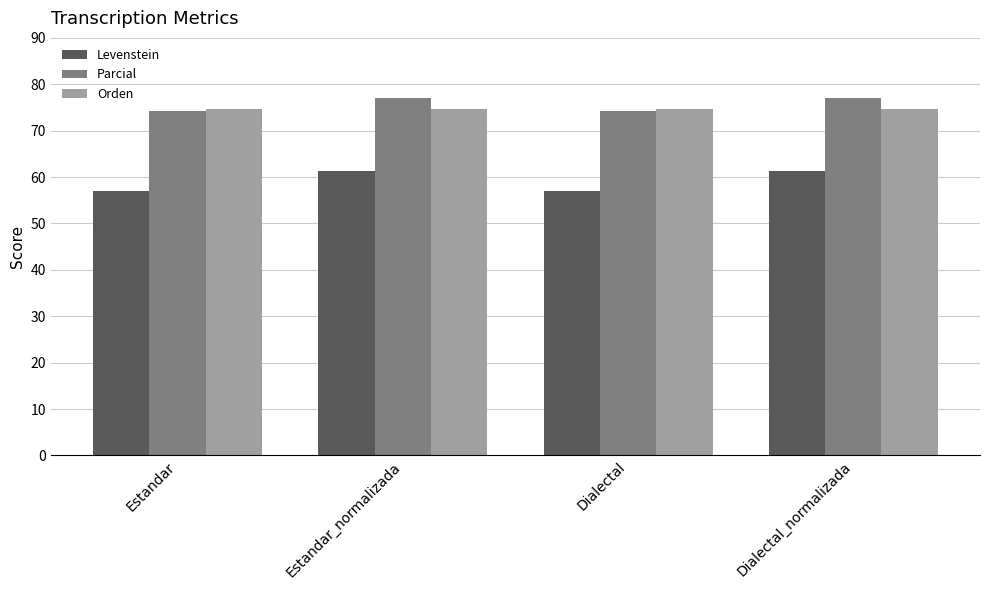

What value does the Levenstein series have at Dialectal?

56.9